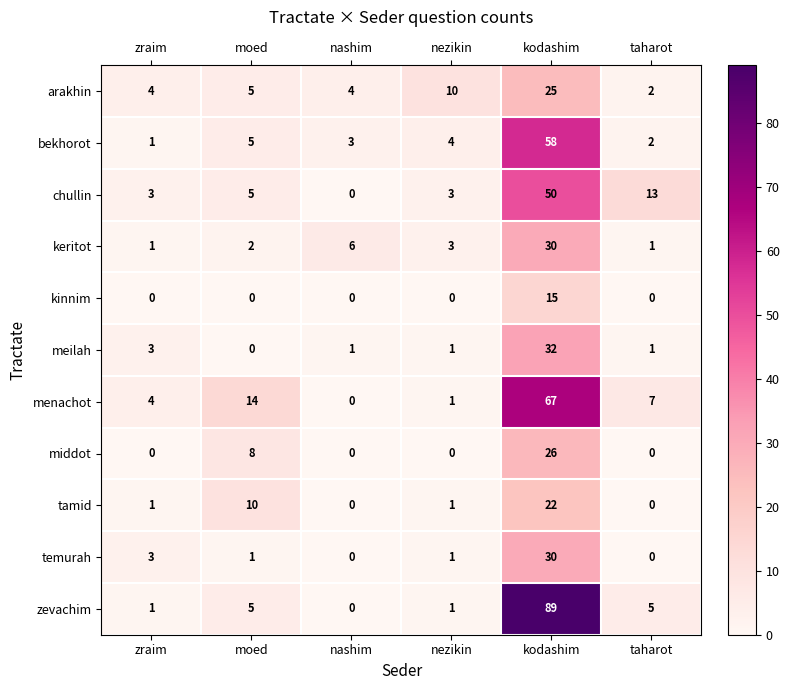

Which category has the highest value in the tamid series?

kodashim